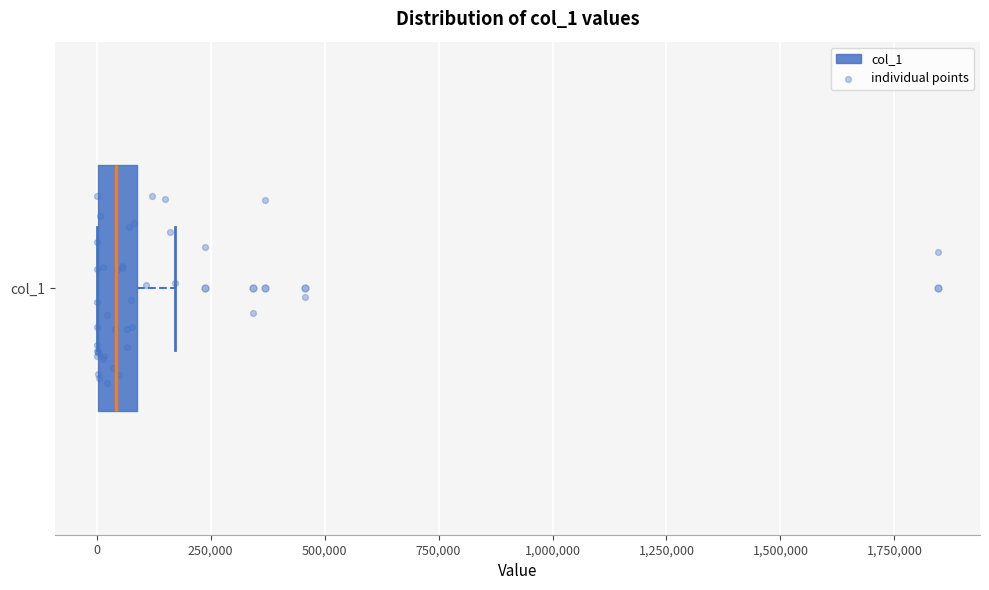

Read this box plot against the x-axis: the position of the median line, the range covered by the box, and the ends of both whiskers. The values are not printed on the chart, so give them approximately, as read against the axis.

median 50000, box 0 to 100000, whiskers 0 to 150000